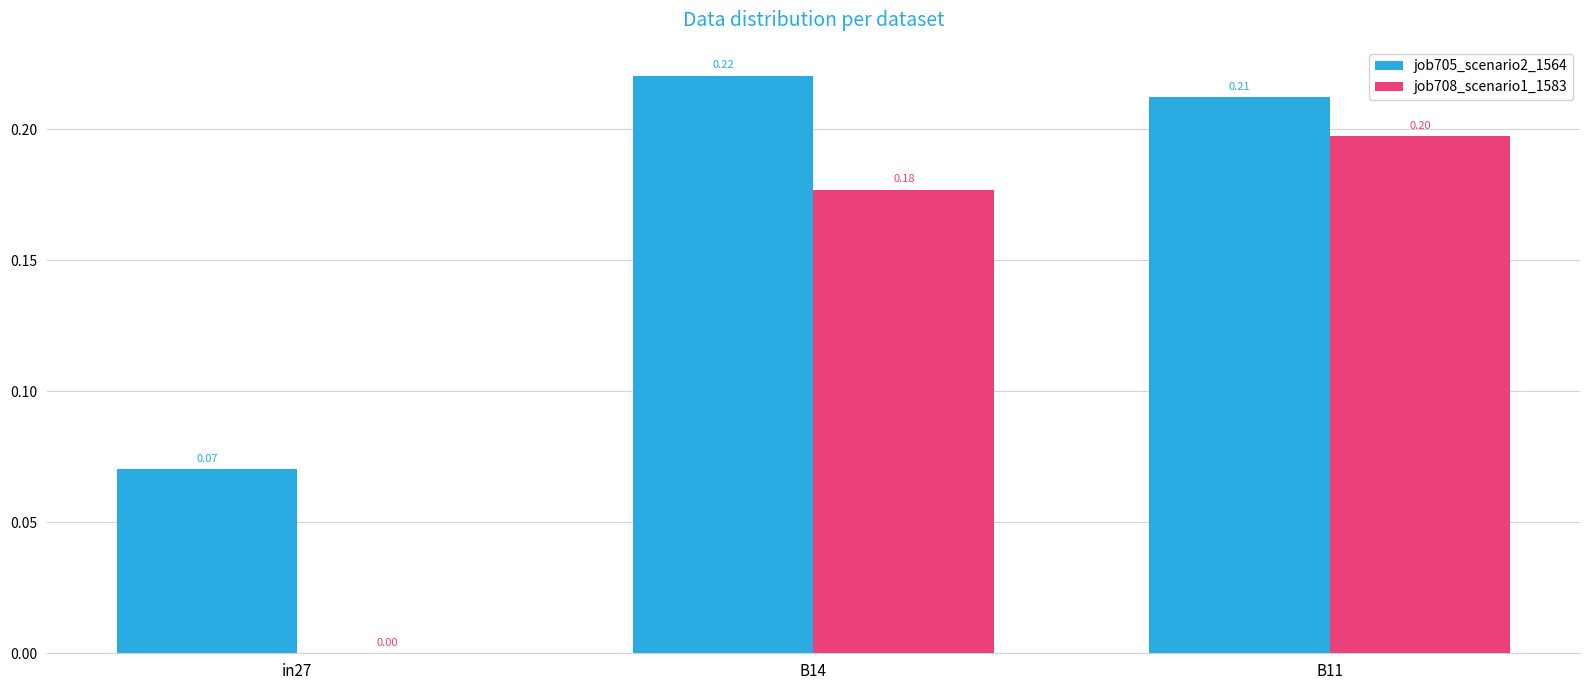

Which category has the highest value in the job705_scenario2_1564 series?

B14